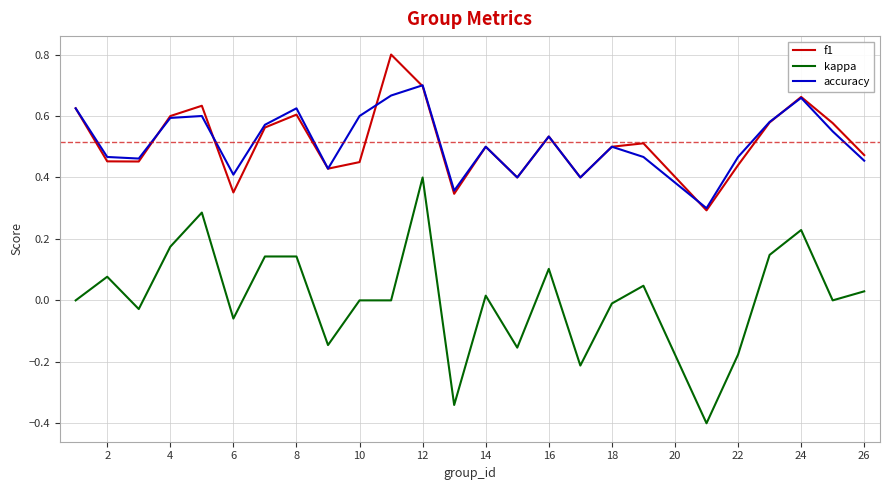

What is the minimum value for kappa?

-0.4